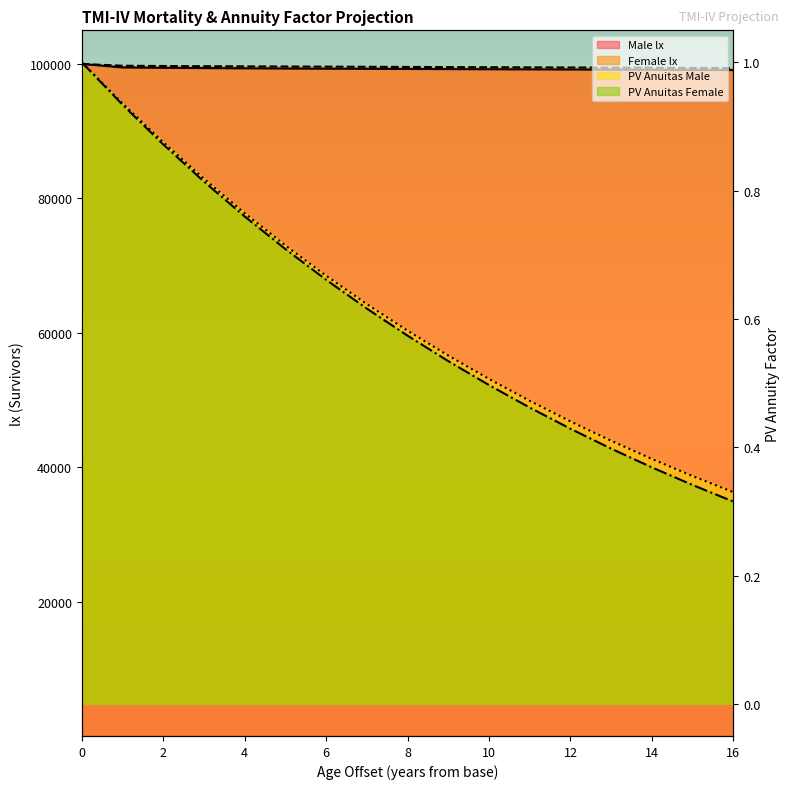

How many lines are shown in the chart?

4